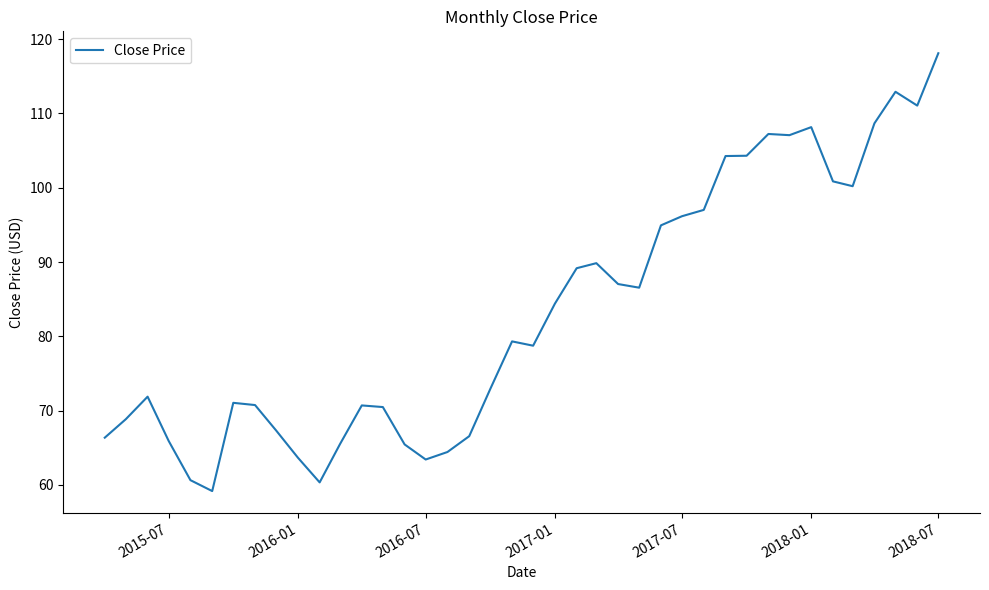

What is the minimum value shown in the chart?

59.2